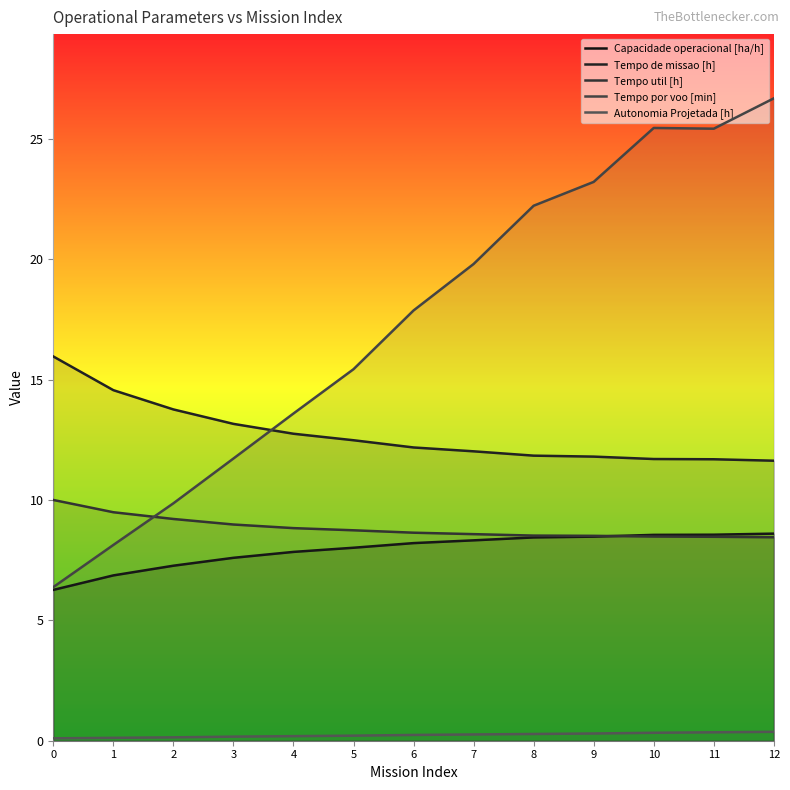

How many values in the Tempo por voo [min] series exceed 17?

7